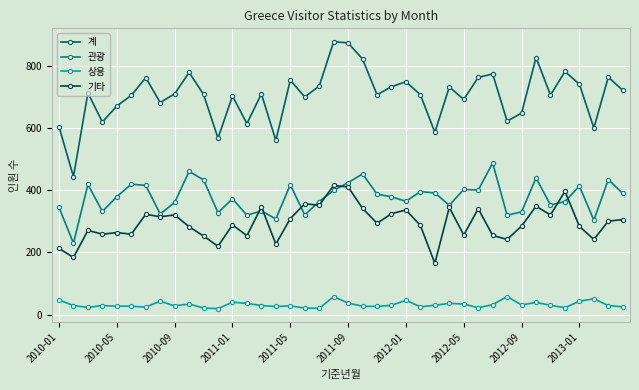

Count the number of data series in this chart.

4